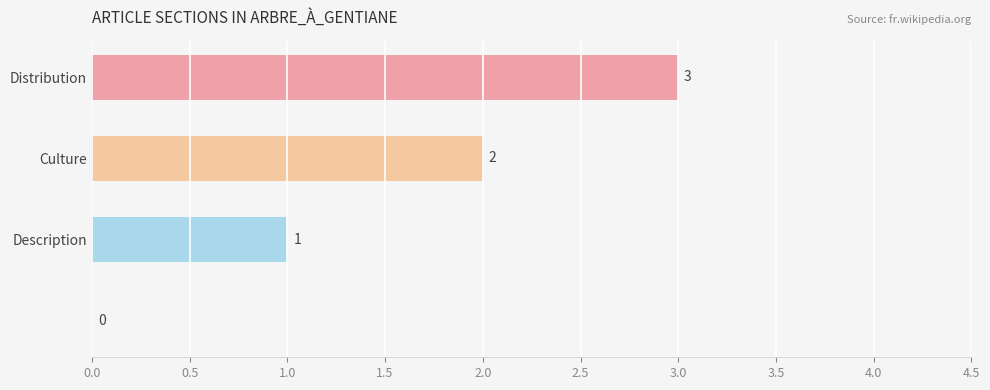

How many values are above zero?

3